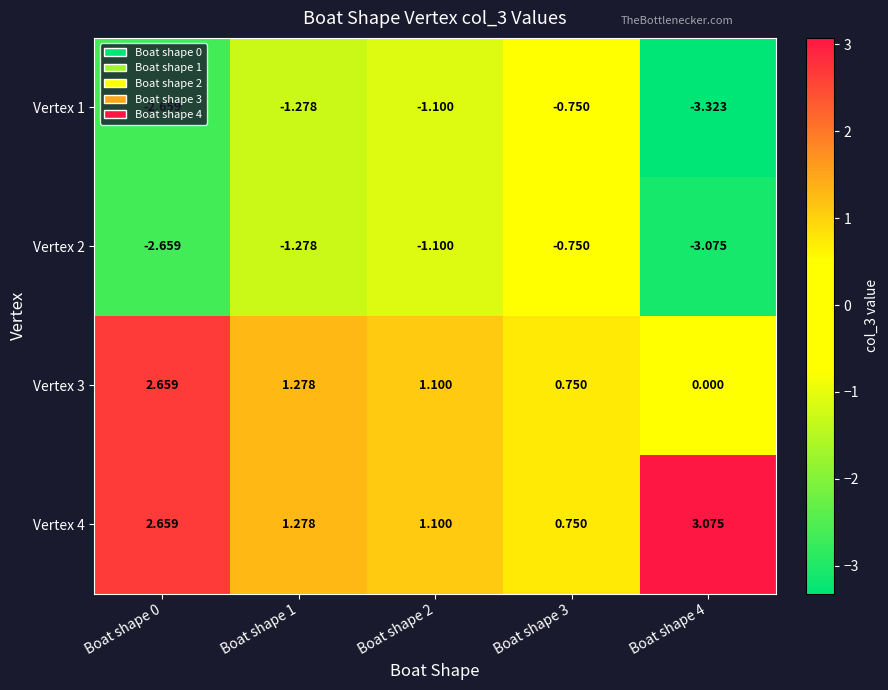

How many distinct data groups are displayed?

4